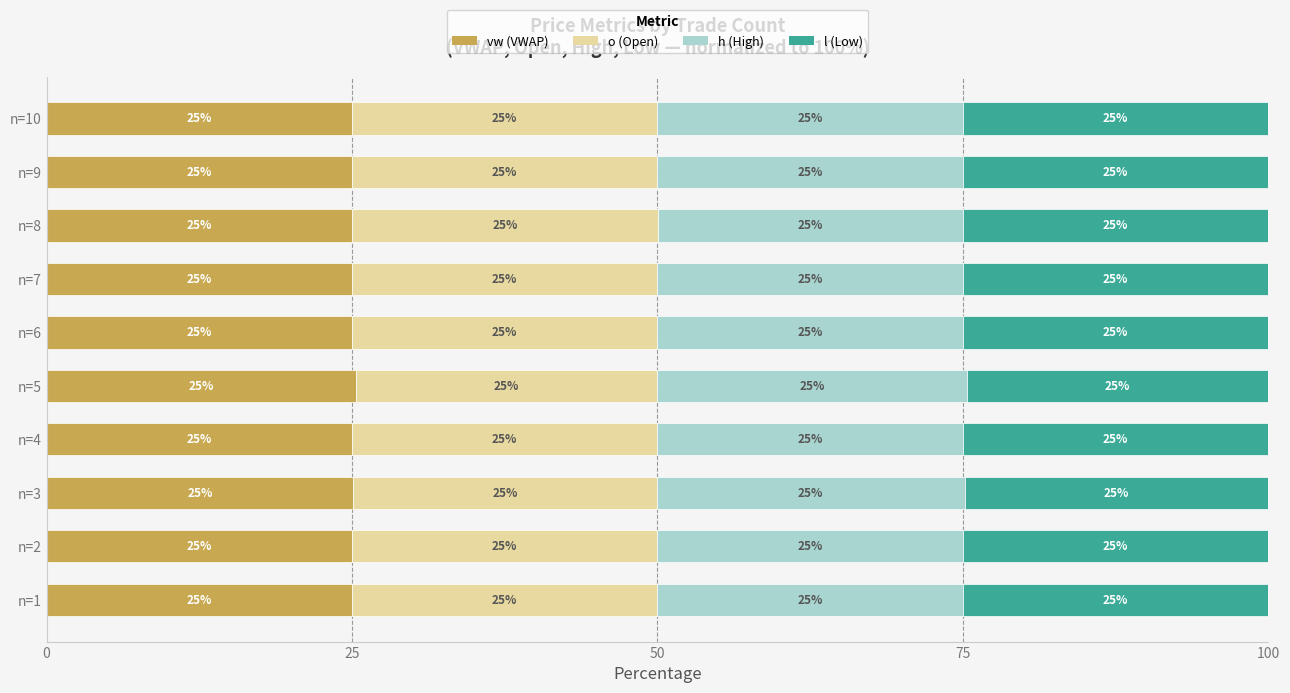

What is the average value of the vw (VWAP) series?

25.0